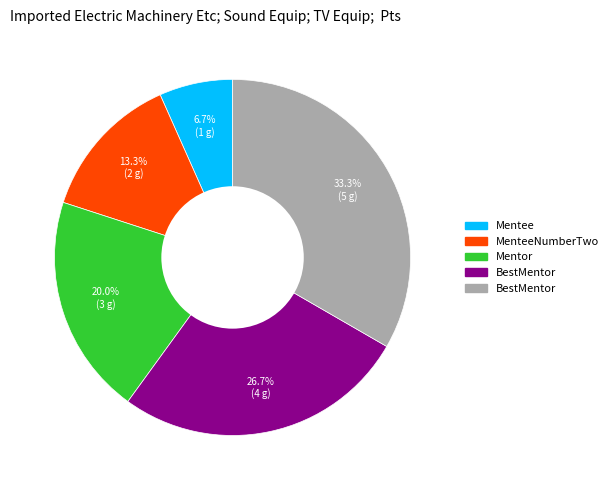

Does any single category account for the majority?

No